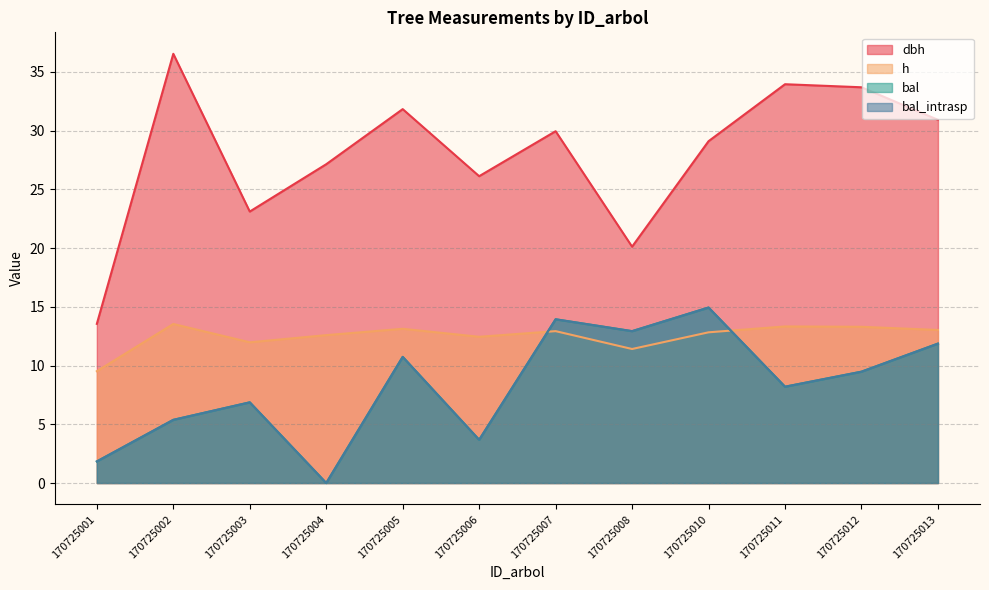

What is the average value of the bal_intrasp series?

8.3